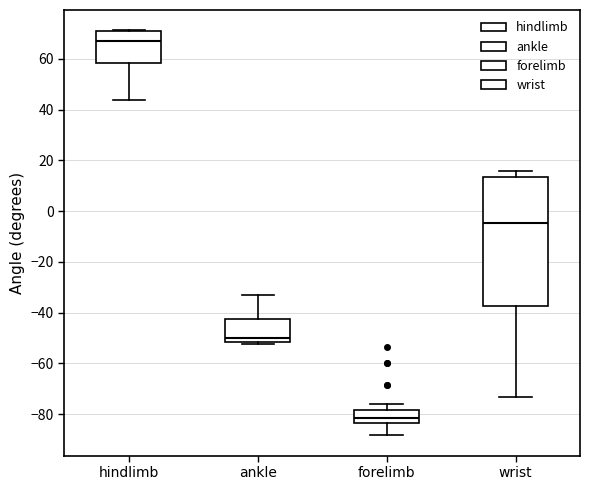

Where does the median line of the box for ankle sit on the y-axis? The values are not printed on the chart, so give them approximately, as read against the axis.

-50